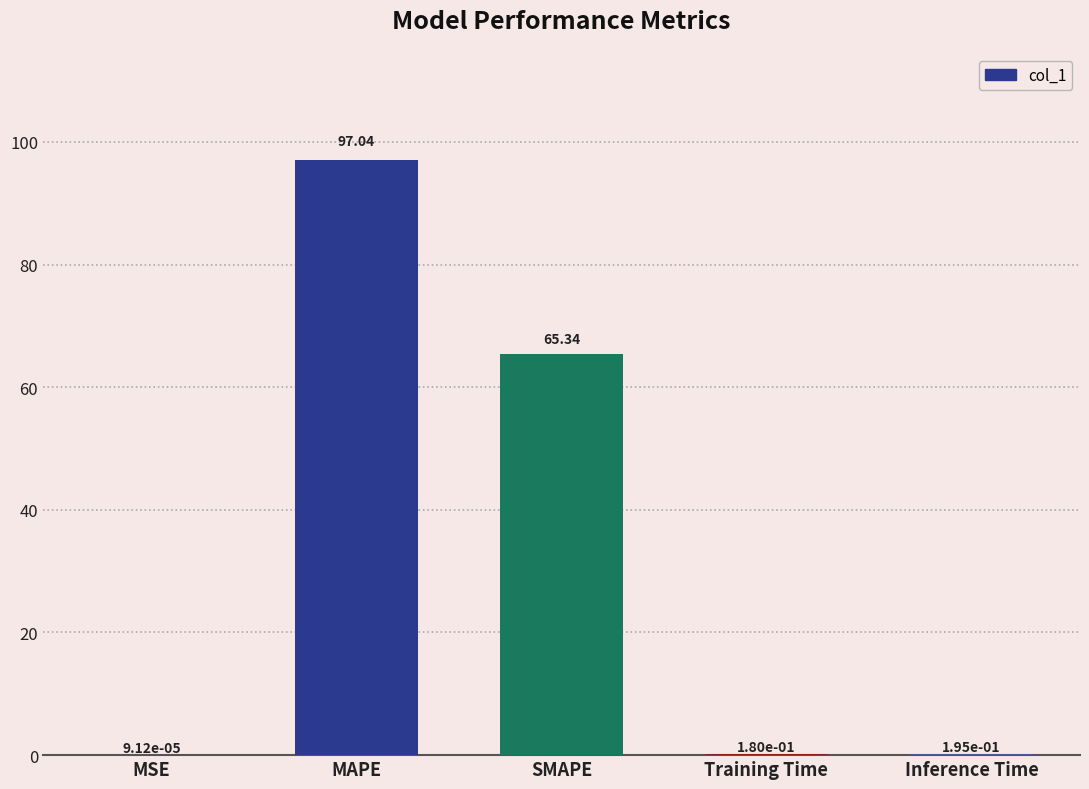

How many distinct data groups are displayed?

1